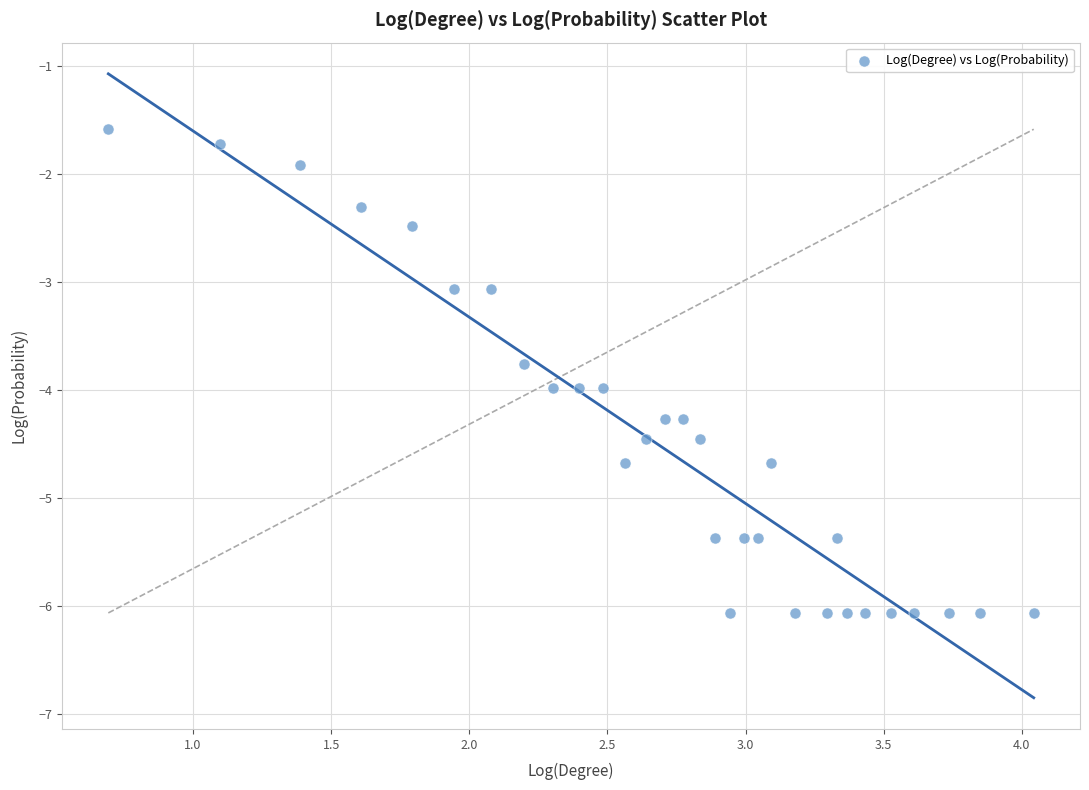

What is the range of X values (max minus min)?

3.3